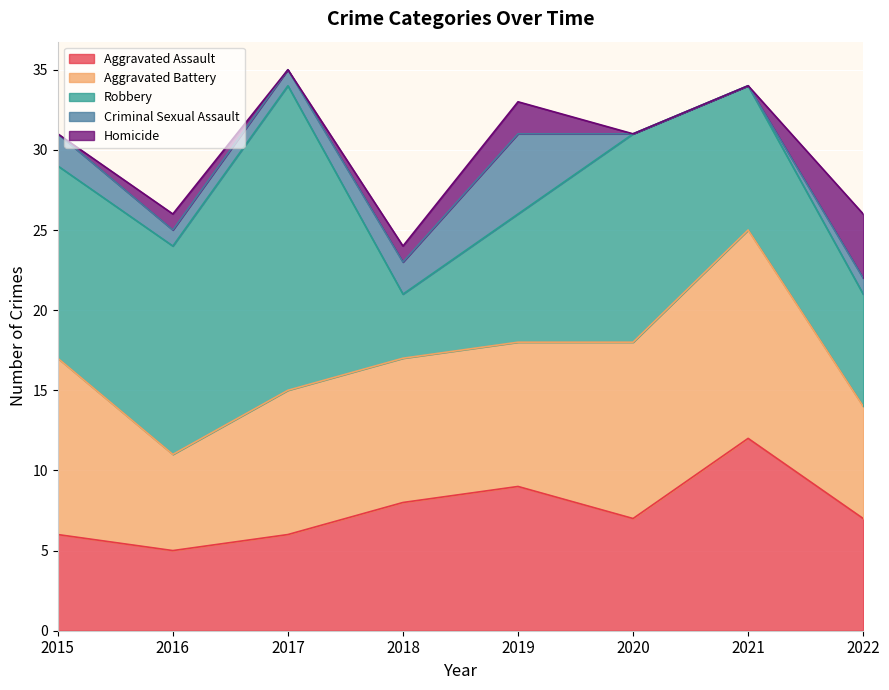

At which label does Aggravated Battery first exceed 9?

2015